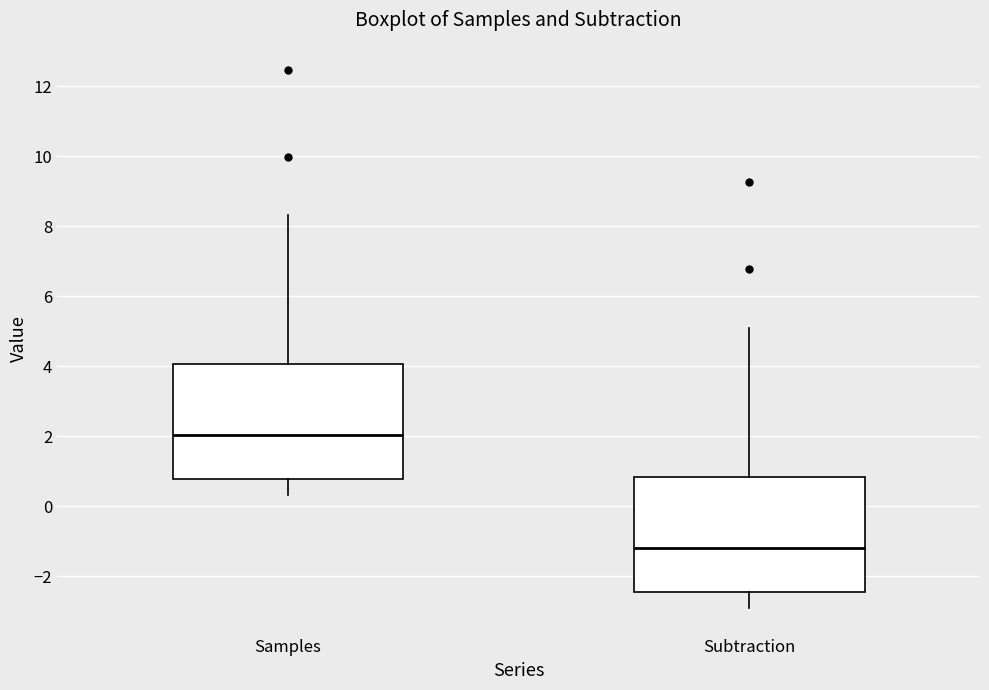

Reading left to right, transcribe this box plot: for each box, give where its median line is, the range the box spans, and where its two whiskers end, as read against the y-axis. The values are not printed on the chart, so give them approximately, as read against the axis.

Samples: median 2.0, box 0.8 to 4.0, whiskers 0.4 to 8.4
Subtraction: median -1.2, box -2.4 to 0.8, whiskers -3.0 to 5.0